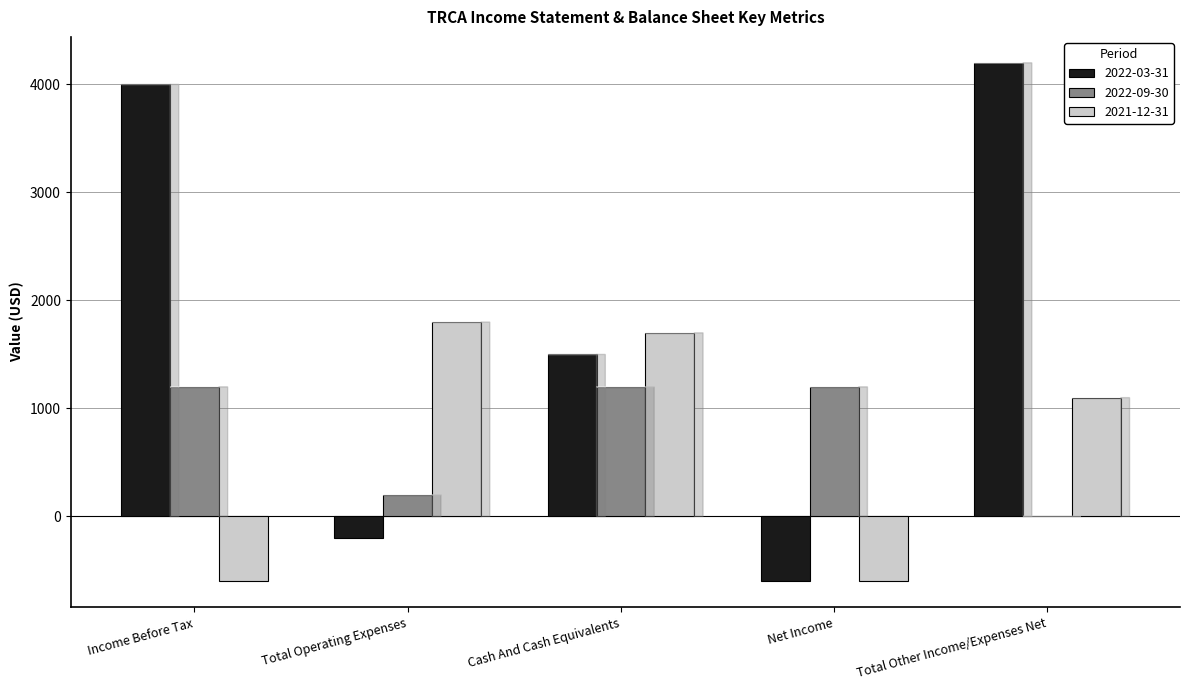

Which label corresponds to the largest value in the chart?

Total Other Income/Expenses Net